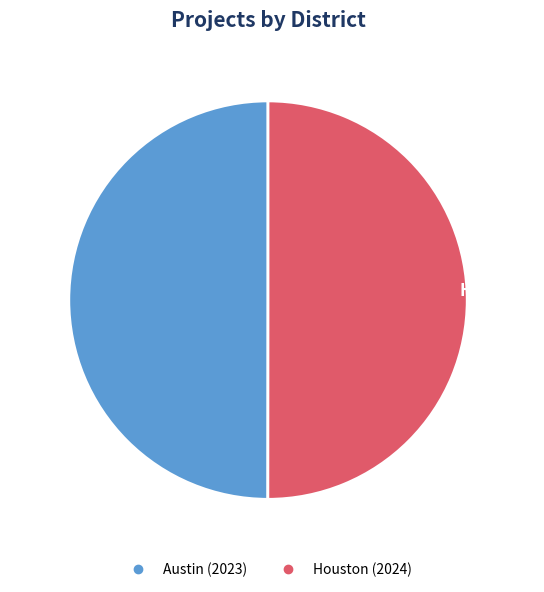

How many segments does this pie chart have?

2